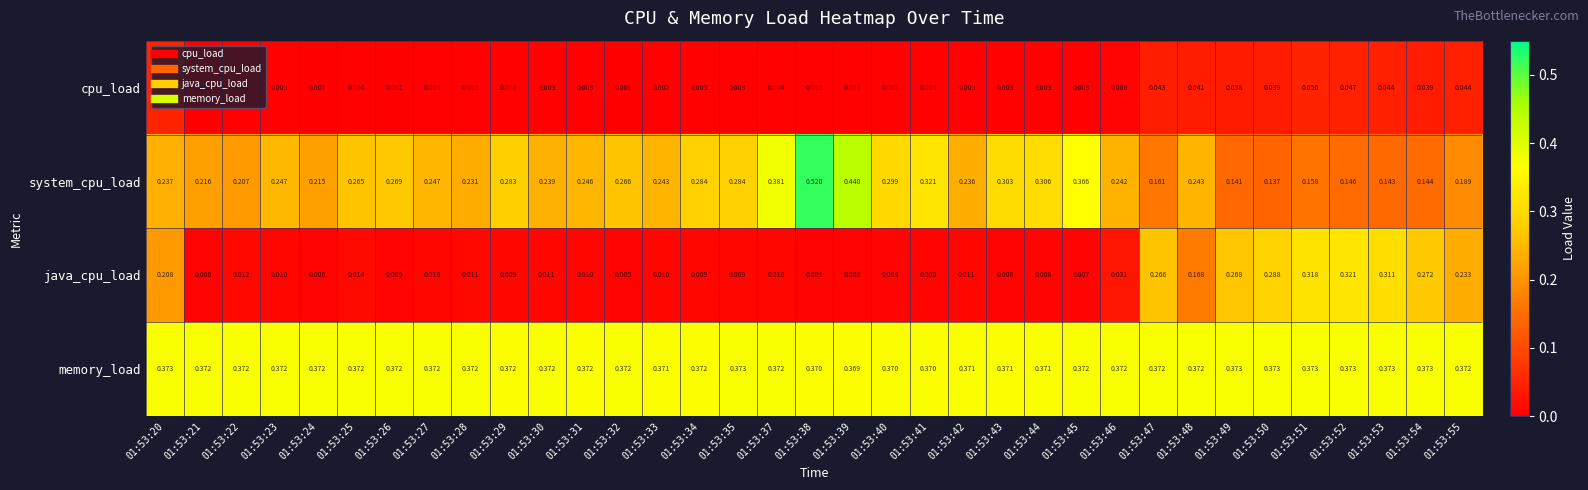

Is the value of memory_load at 01:53:54 greater than the value of cpu_load at 01:53:45?

Yes